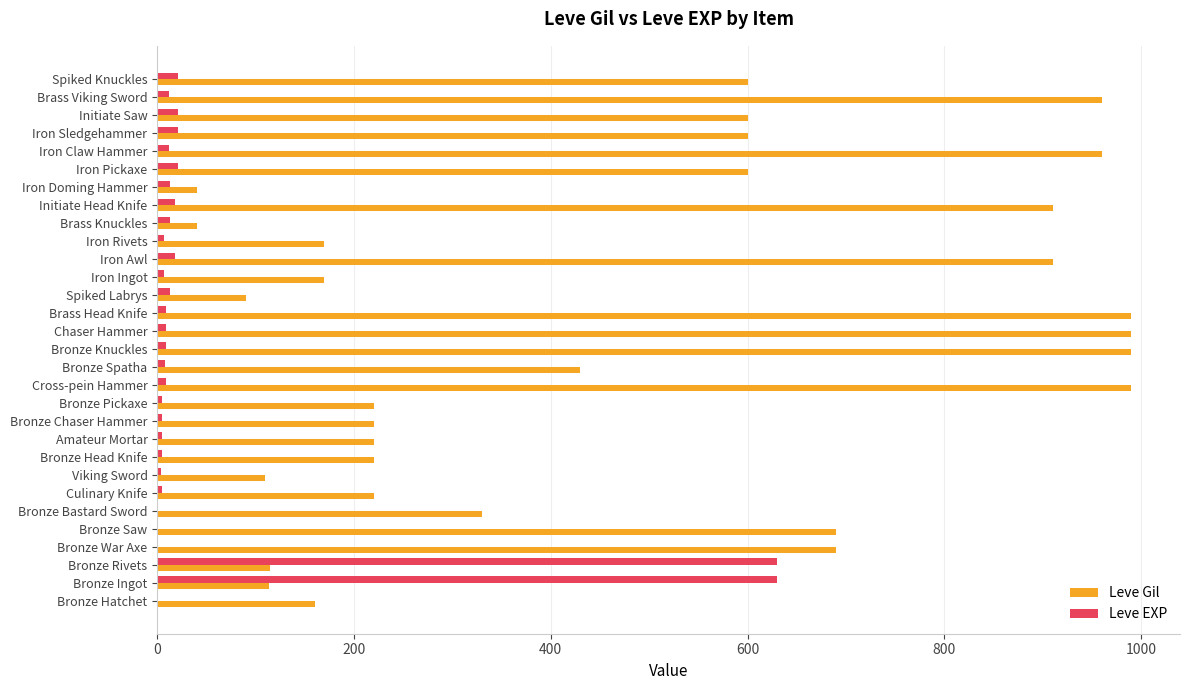

Is the value of Leve Gil at Bronze Bastard Sword greater than the value of Leve EXP at Bronze Chaser Hammer?

Yes